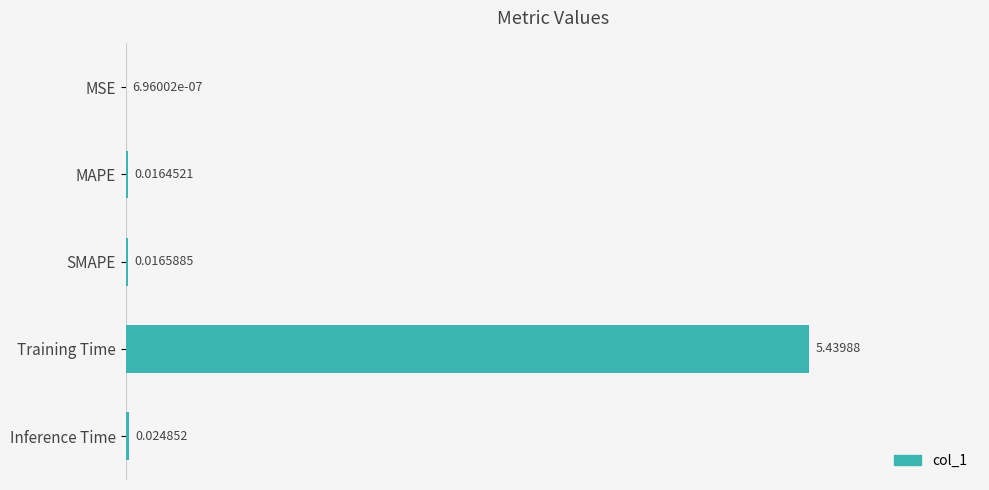

What is the change in value from SMAPE to Training Time?

+5.4